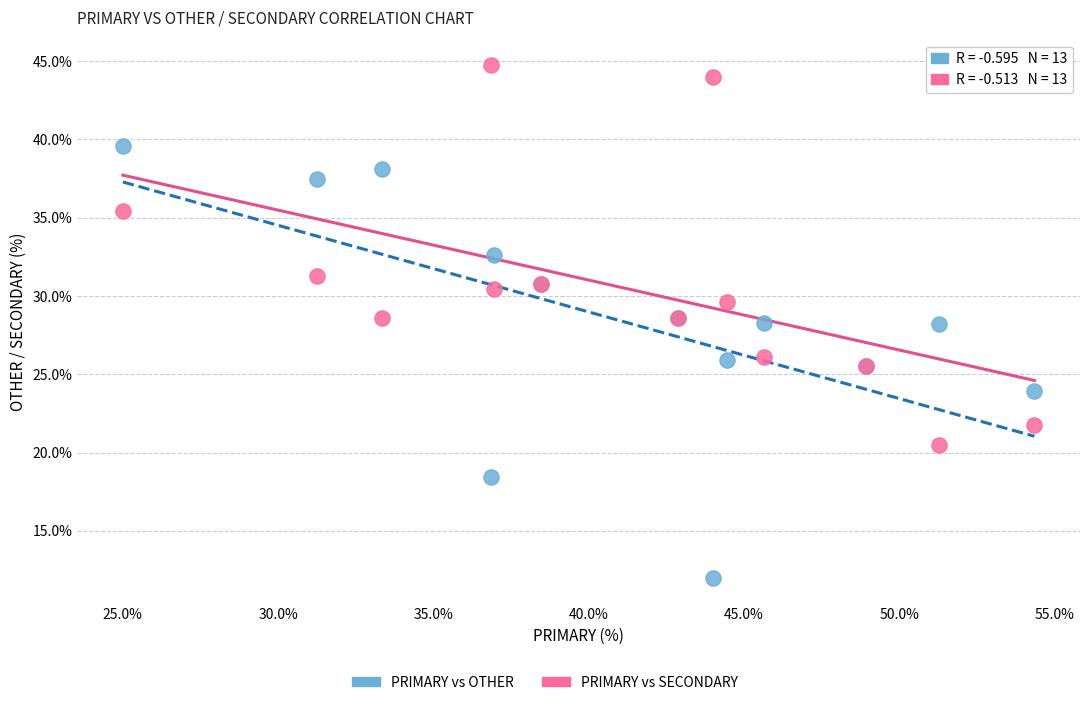

Which series has the widest spread of Y values?

PRIMARY vs OTHER